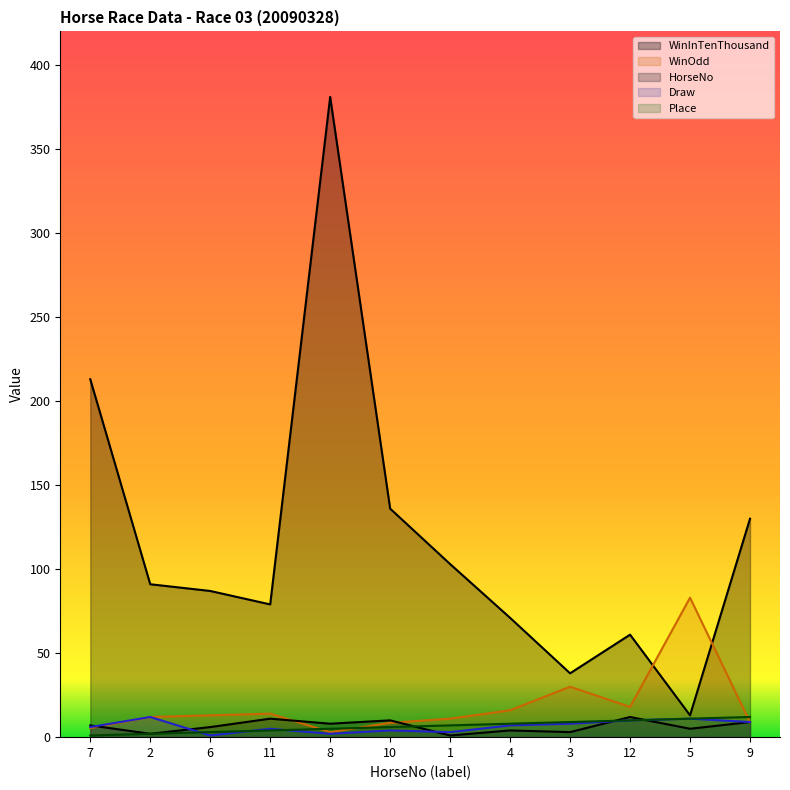

How many interior local valleys does the WinOdd series have?

2